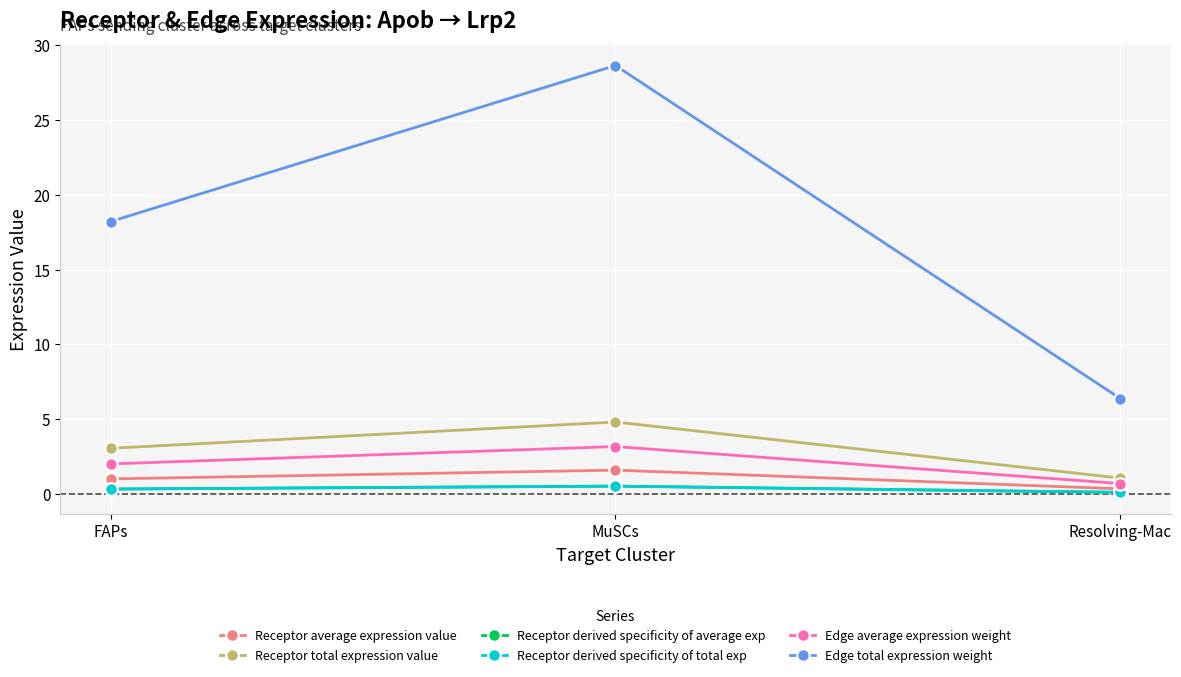

Is the value of Edge average expression weight at Resolving-Mac greater than the value of Receptor total expression value at Resolving-Mac?

No